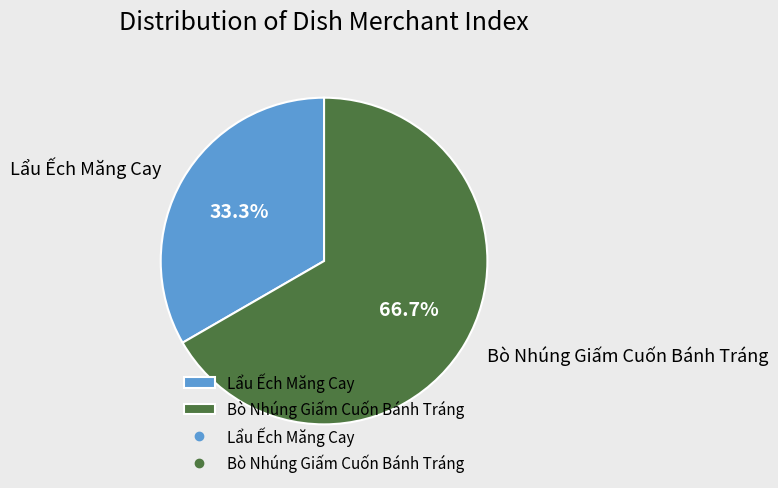

To the nearest percent, what is the difference between the Lẩu Ếch Măng Cay and Bò Nhúng Giấm Cuốn Bánh Tráng slice percentages?

33%